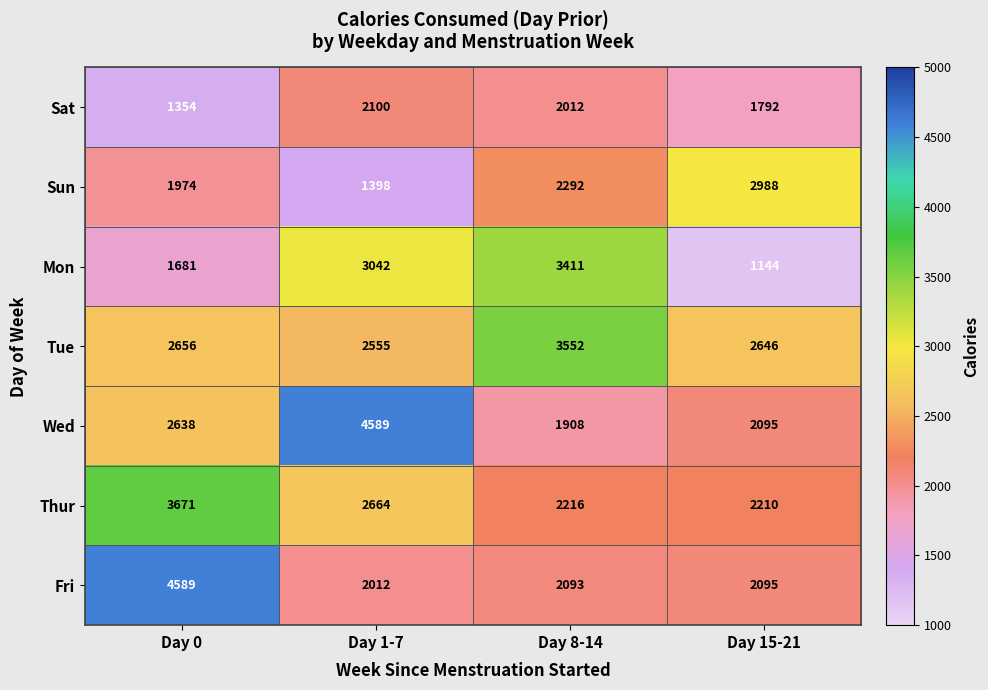

What is the approximate value of Fri at Day 15-21, to the nearest 10?

2100